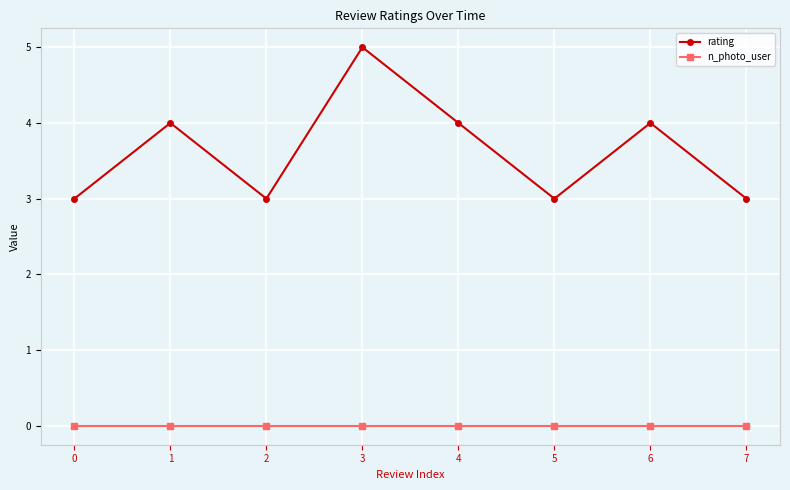

Rank the series at 4 from highest to lowest value.

rating, n_photo_user